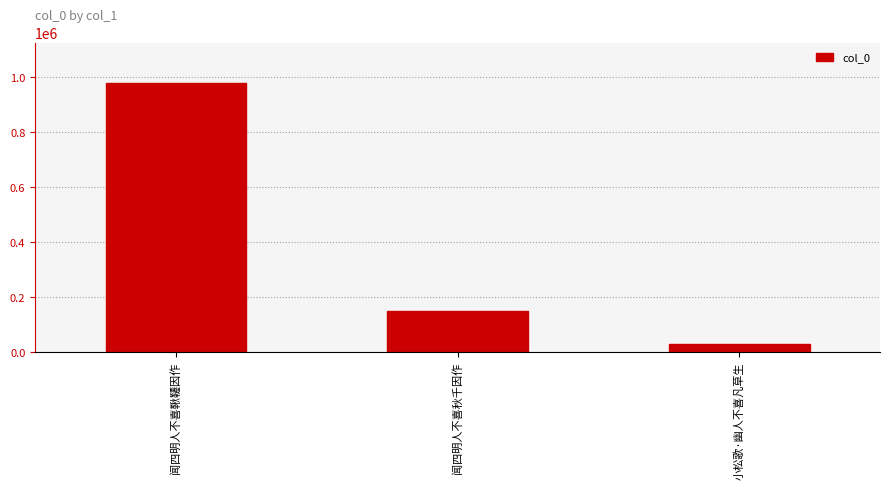

Which has a higher value, 小松歌·幽人不喜凡草生 or 闻四明人不喜鞦韆因作?

闻四明人不喜鞦韆因作